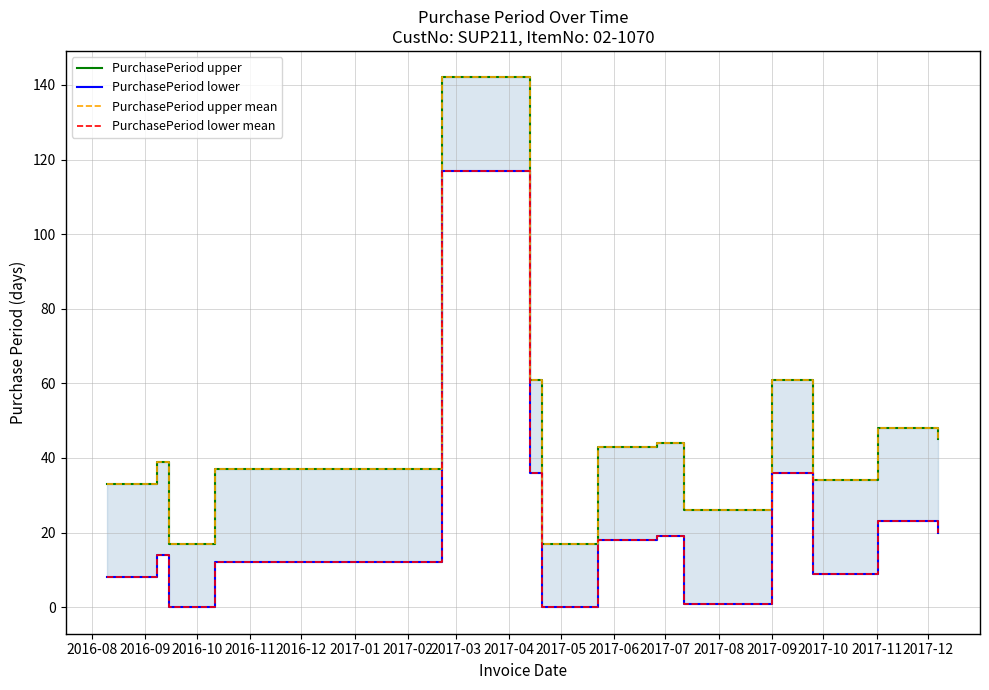

The PurchasePeriod lower series shows 3 at 2016-09. True or false?

False